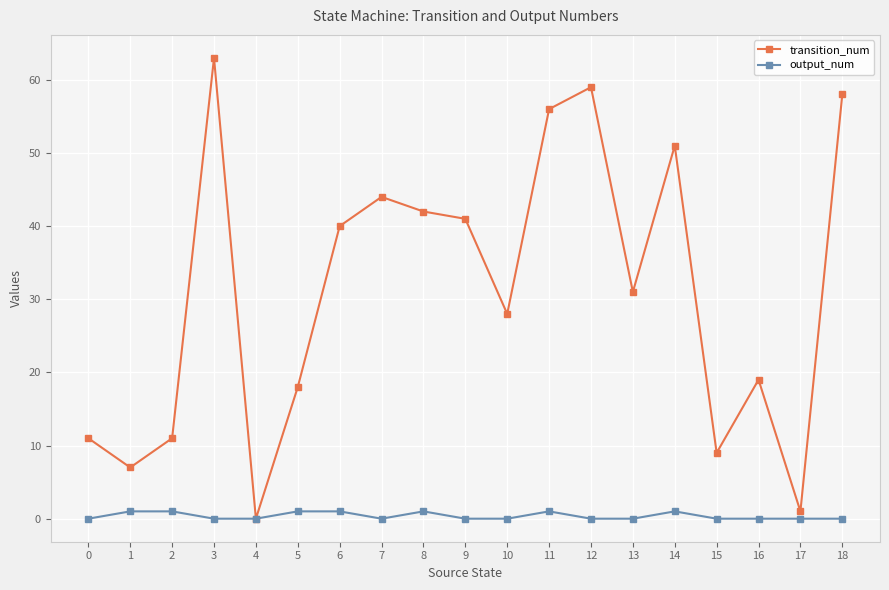

How many data points does each series have?

19